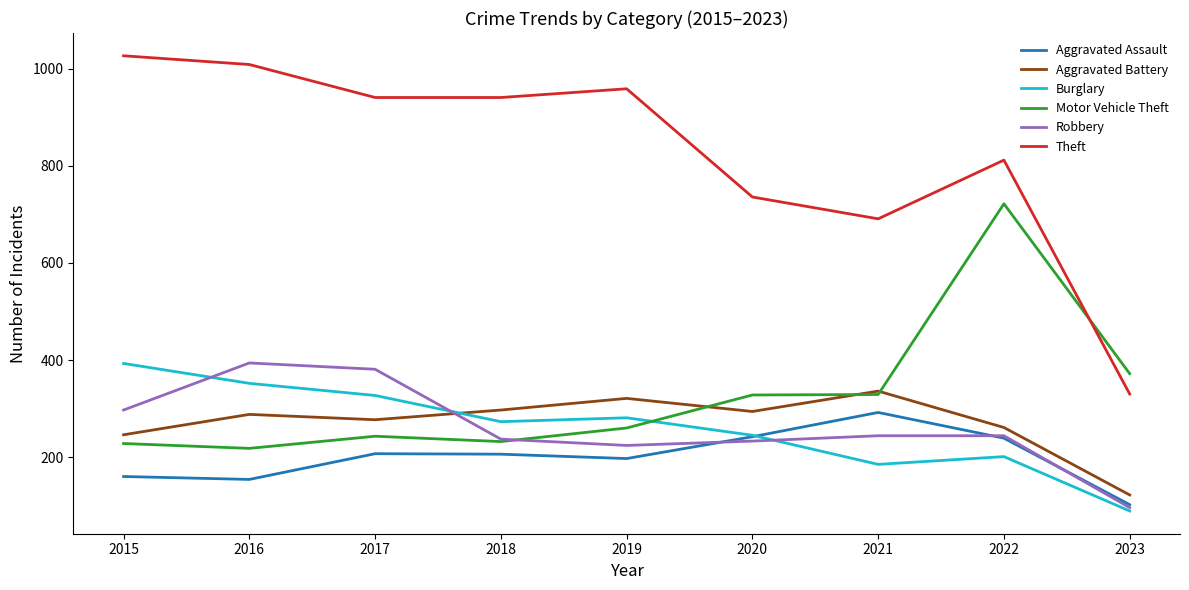

Read the Motor Vehicle Theft value at 2022.

722